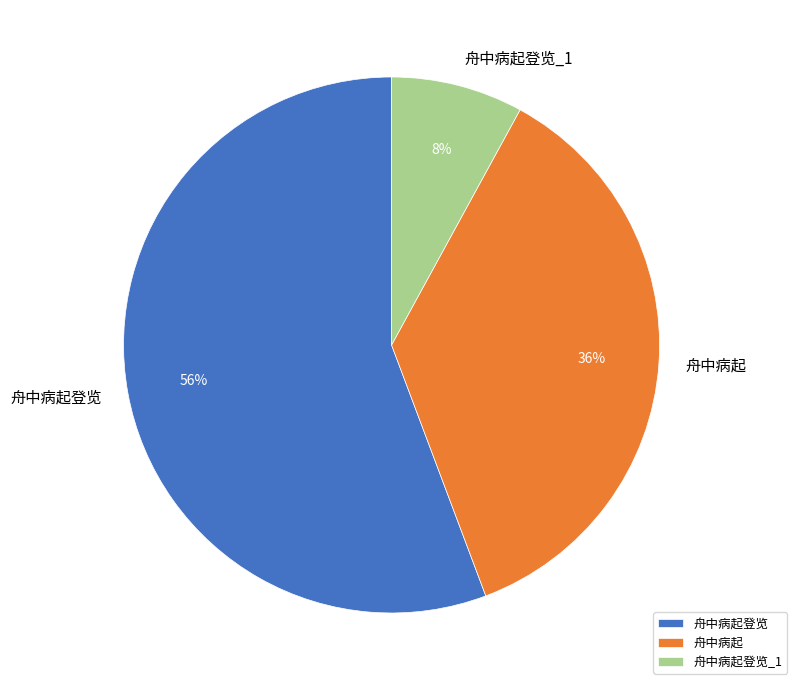

Does 舟中病起登览 account for over 50% of the chart?

Yes